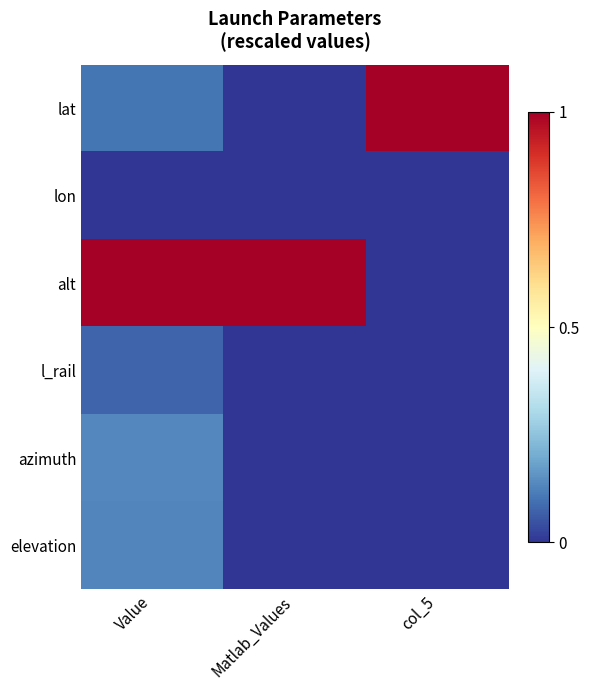

Reading left to right, transcribe all the data shown in this chart.

lat: Value=0.1	Matlab_Values=0.0	col_5=1.0
lon: Value=0.0	Matlab_Values=0.0	col_5=0.0
alt: Value=1.0	Matlab_Values=1.0	col_5=0.0
l_rail: Value=0.1	Matlab_Values=0.0	col_5=0.0
azimuth: Value=0.1	Matlab_Values=0.0	col_5=0.0
elevation: Value=0.1	Matlab_Values=0.0	col_5=0.0